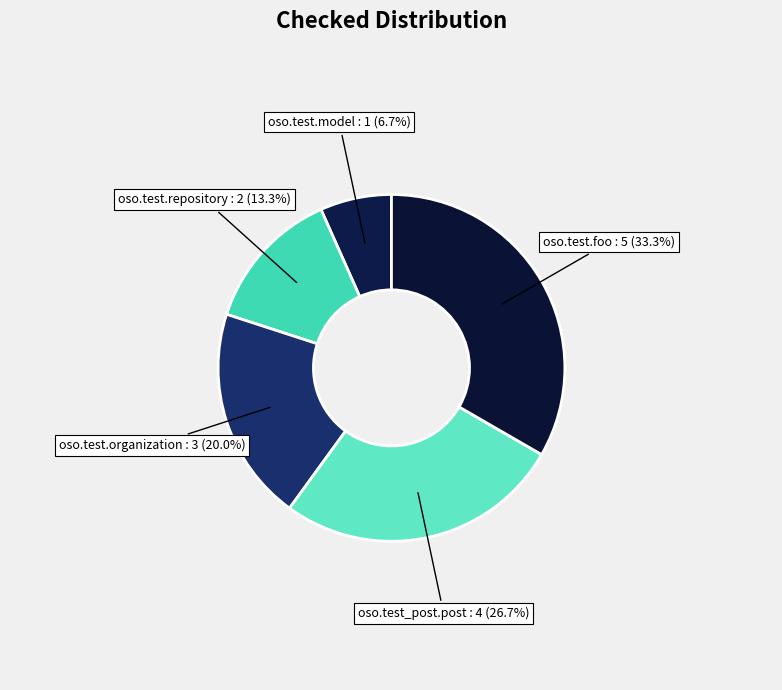

To the nearest percent, what percentage of the pie is oso.test.model?

7%